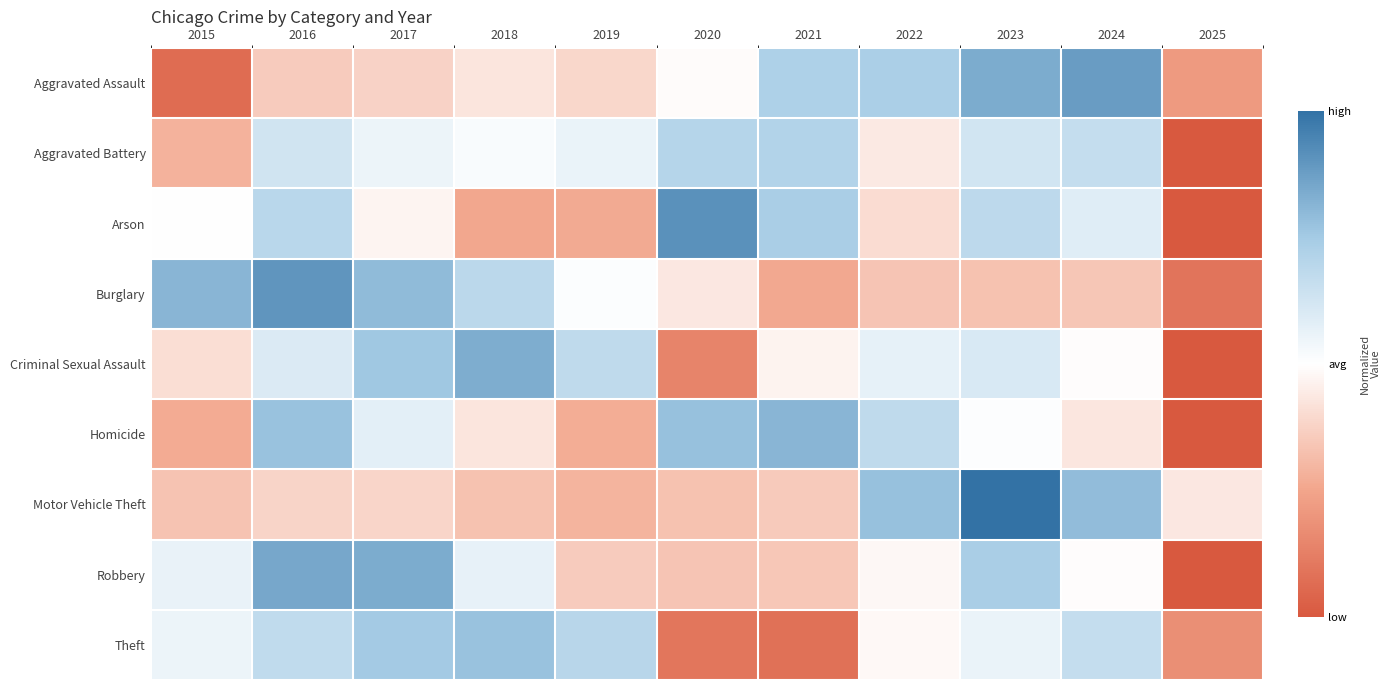

Which series has the widest spread of values?

Arson